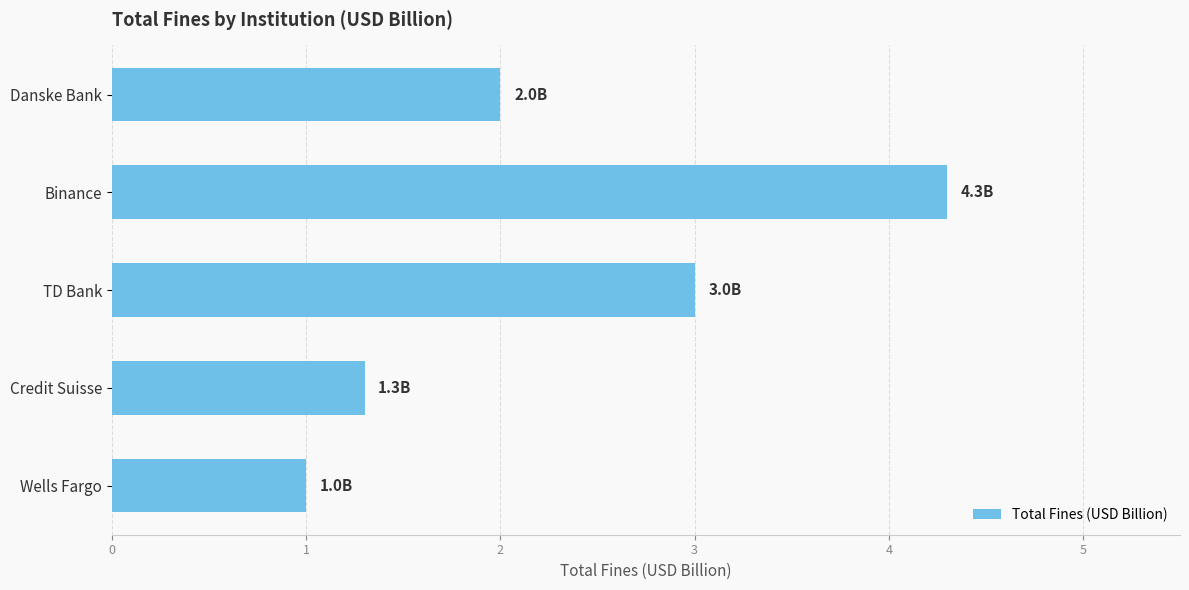

What is the difference between the maximum and minimum values?

3.3